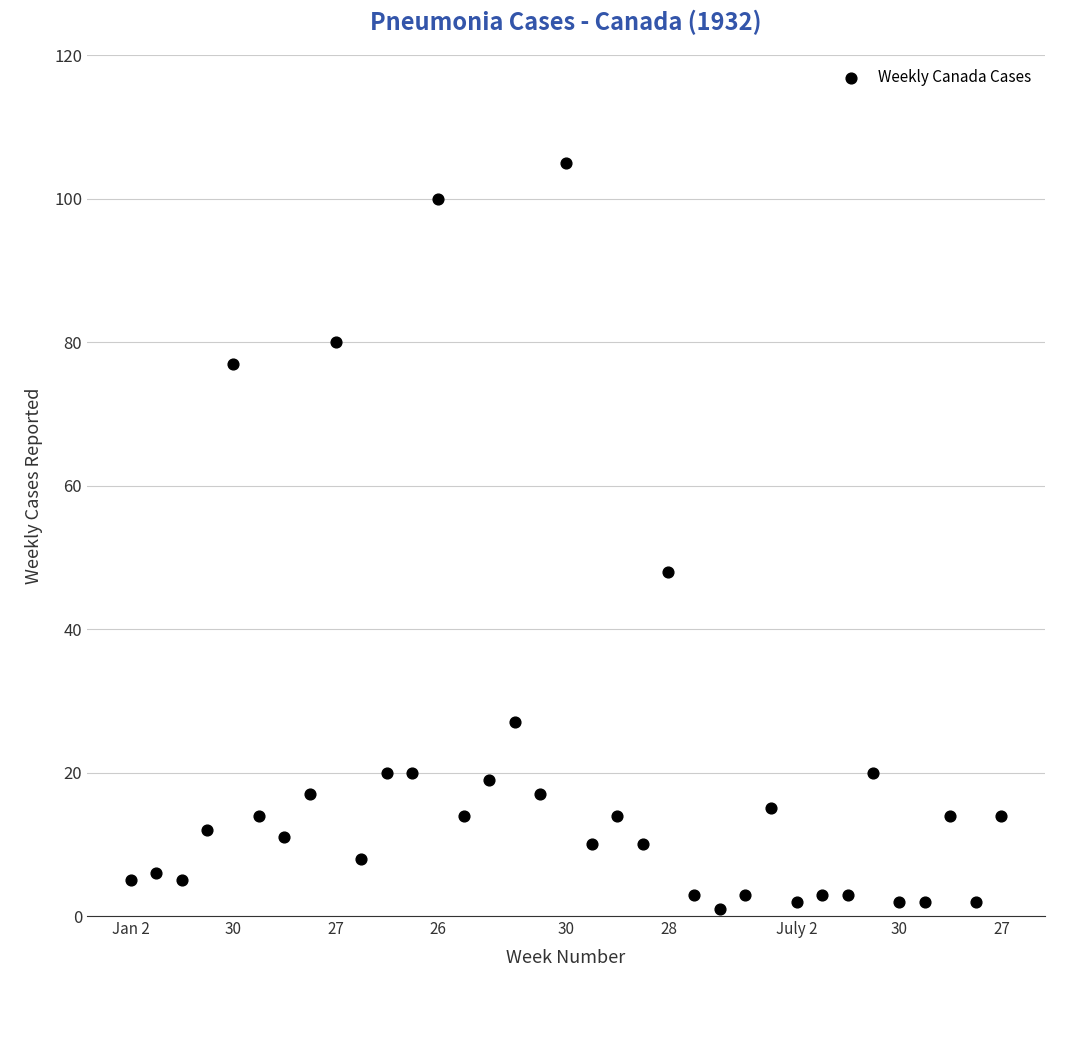

What Y value in the scatter plot is closest to 53?

48